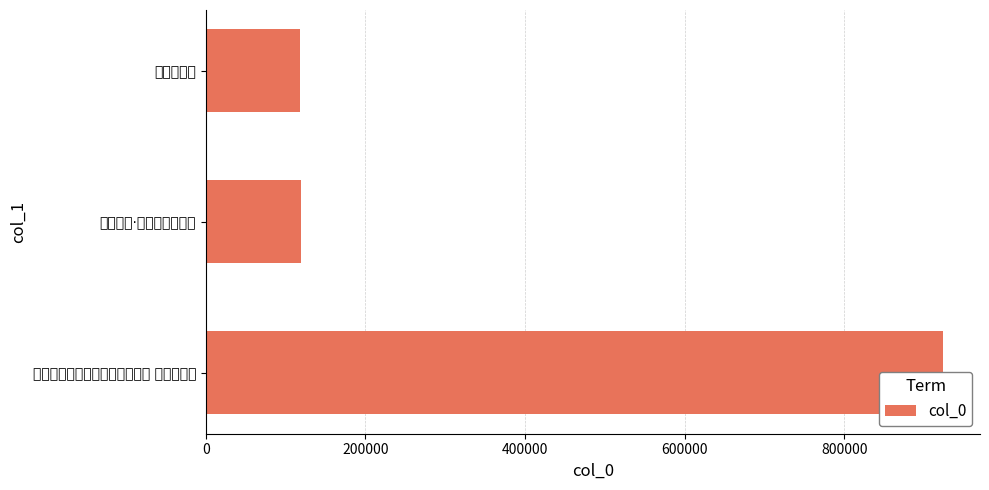

What is the sum of all values?

1160718